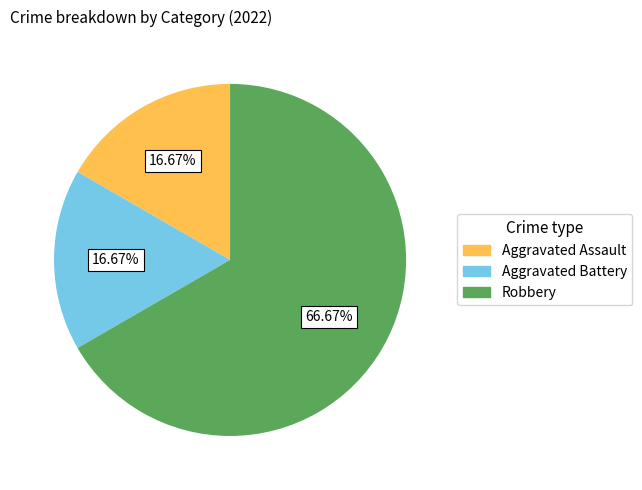

How much of the chart is everything except Robbery?

33.3%